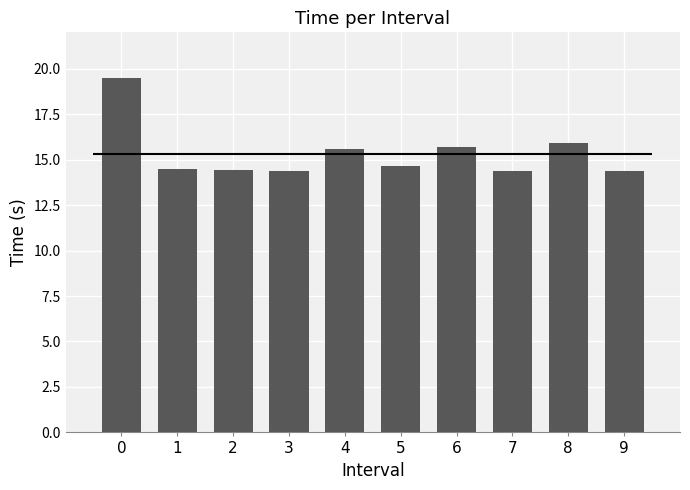

What is the maximum value shown in the chart?

19.5